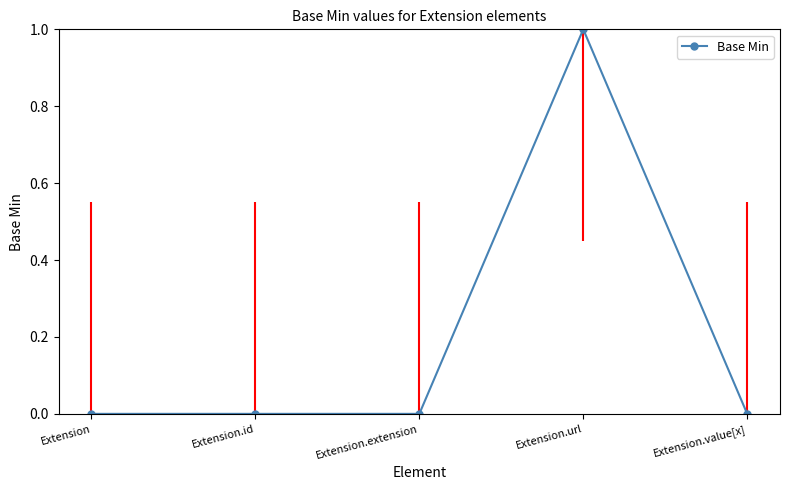

True or false: the data has more than 0 interior local peaks.

True